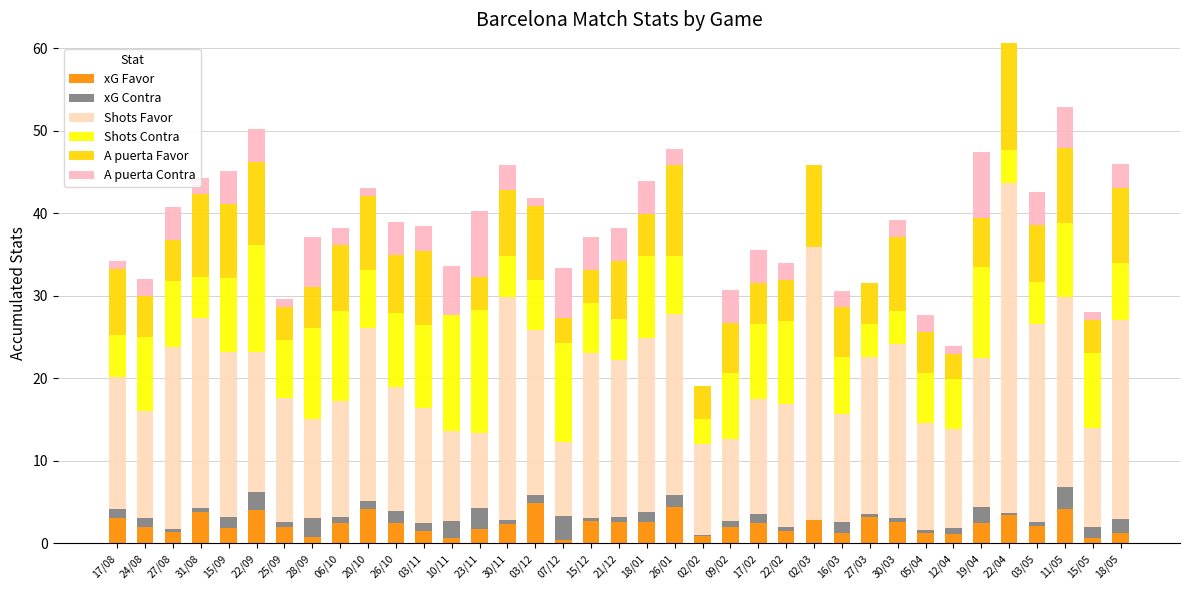

What is the label of the 15th bar from the left?

30/11